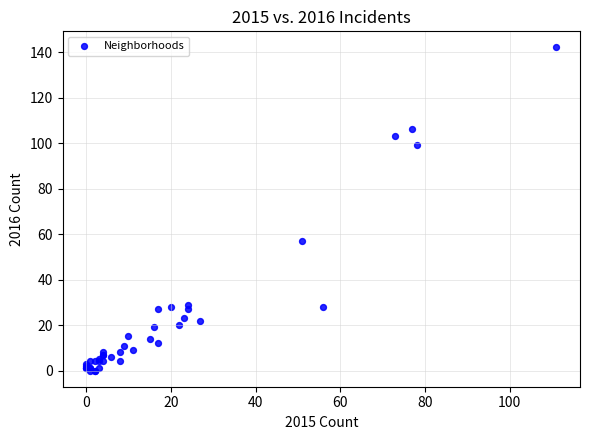

What Y value in the scatter plot is closest to 71?

57